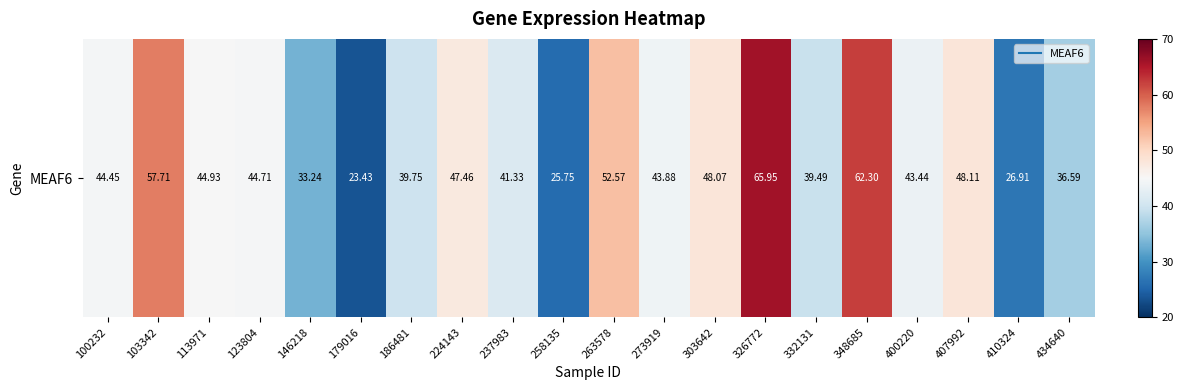

How many distinct data groups are displayed?

1